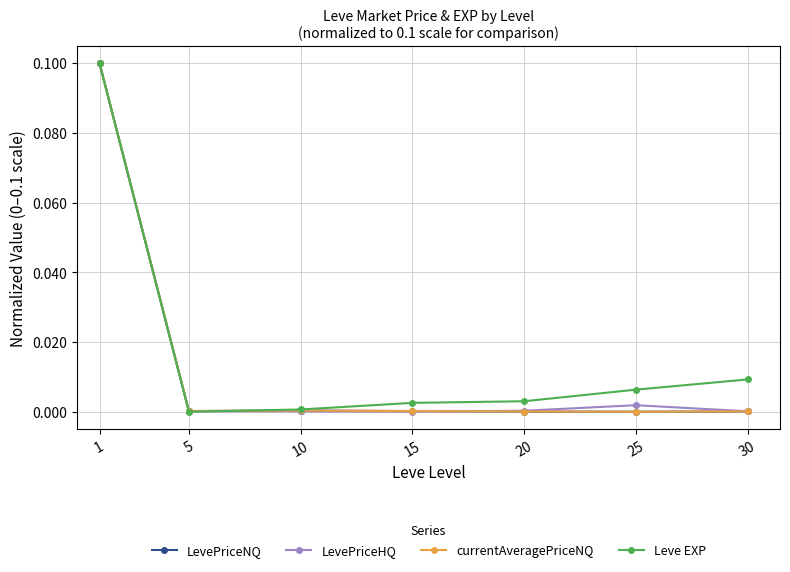

True or false: LevePriceNQ has more than 2 interior local peaks.

False